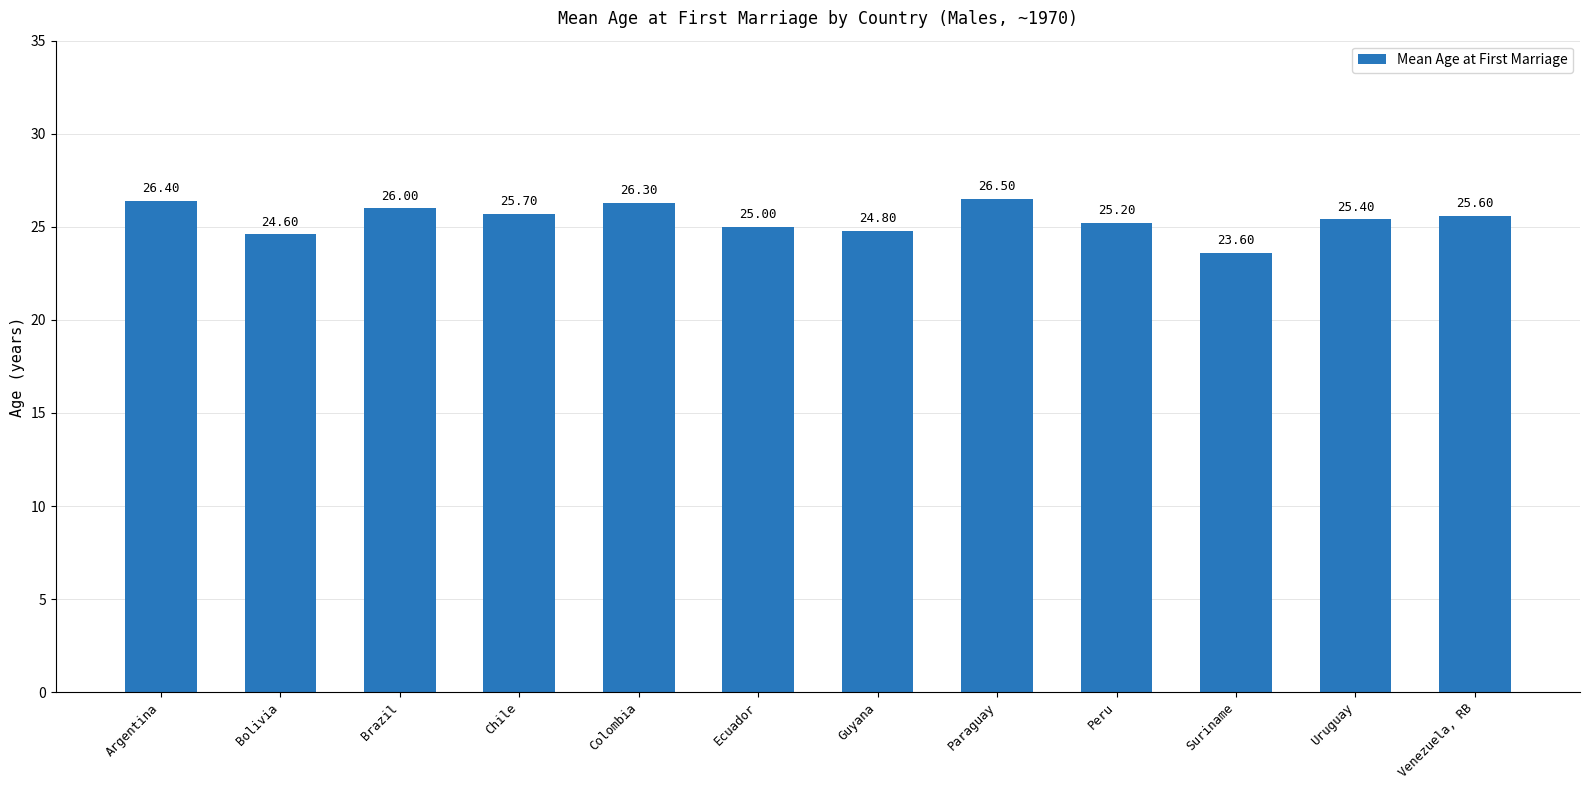

Which category has the highest value across all series?

Paraguay